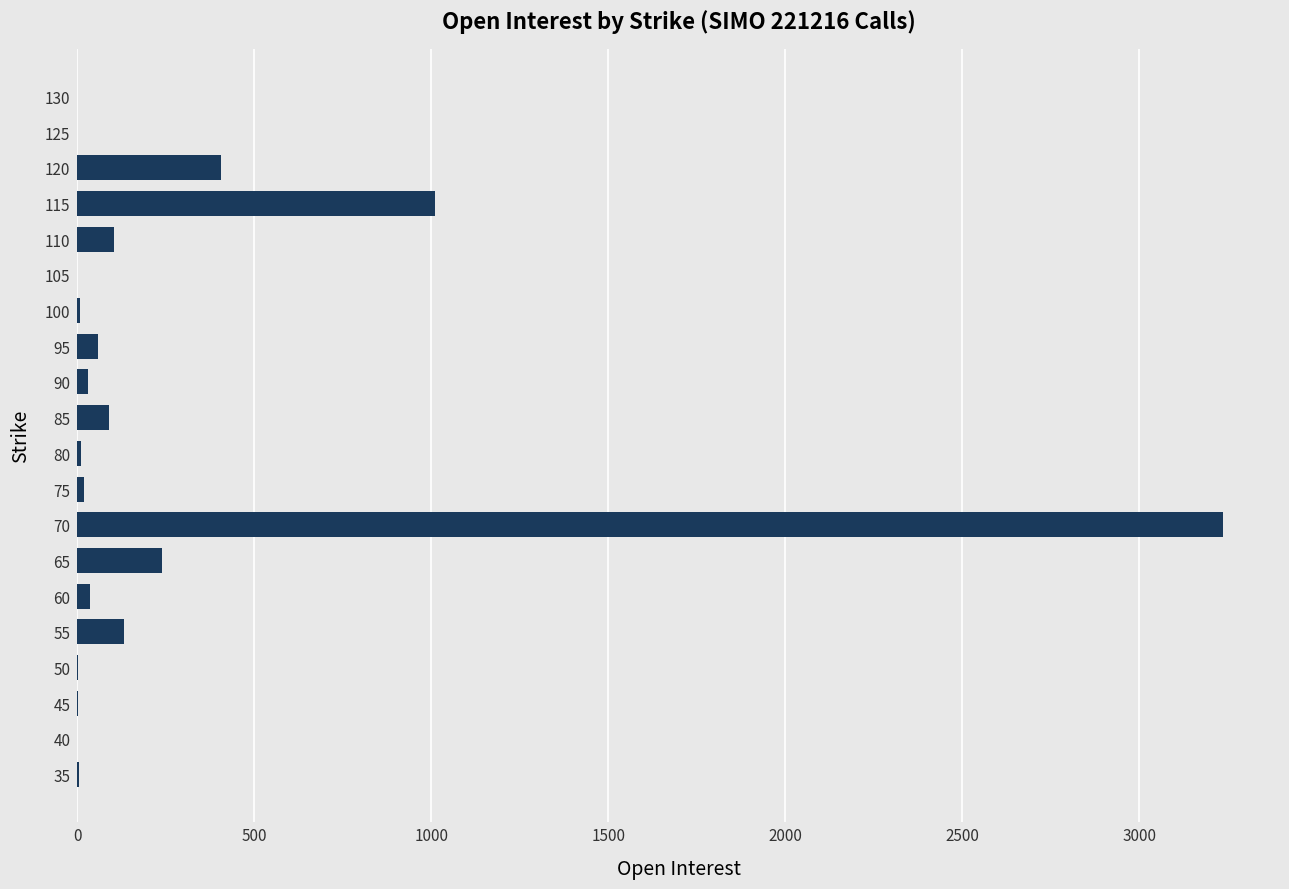

Which label corresponds to the largest value in the chart?

70